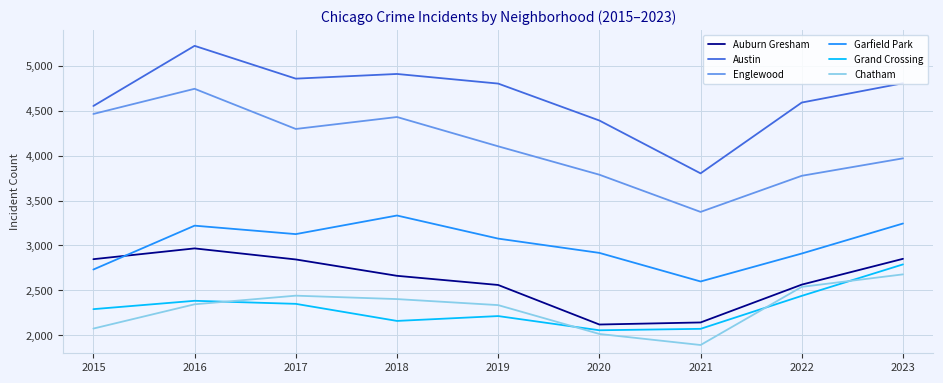

Which series has the widest spread of values?

Austin